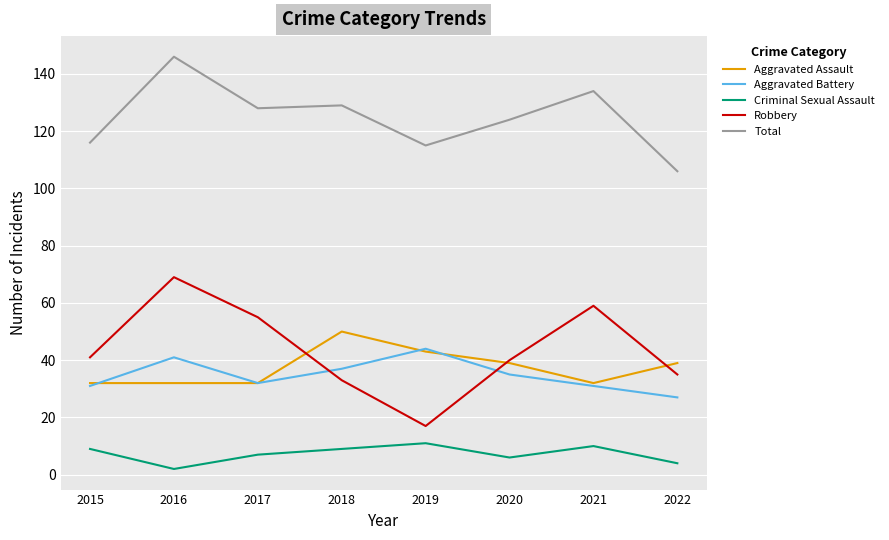

True or false: Criminal Sexual Assault and Aggravated Assault cross at least once.

False